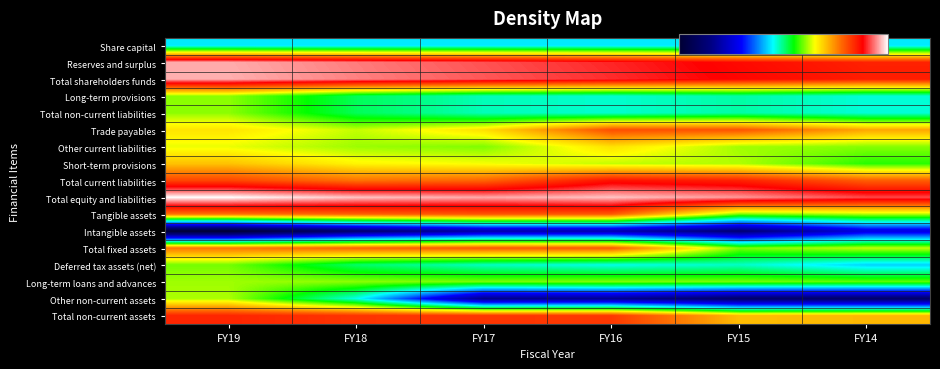

What is the total value across all series at FY16?

11.0